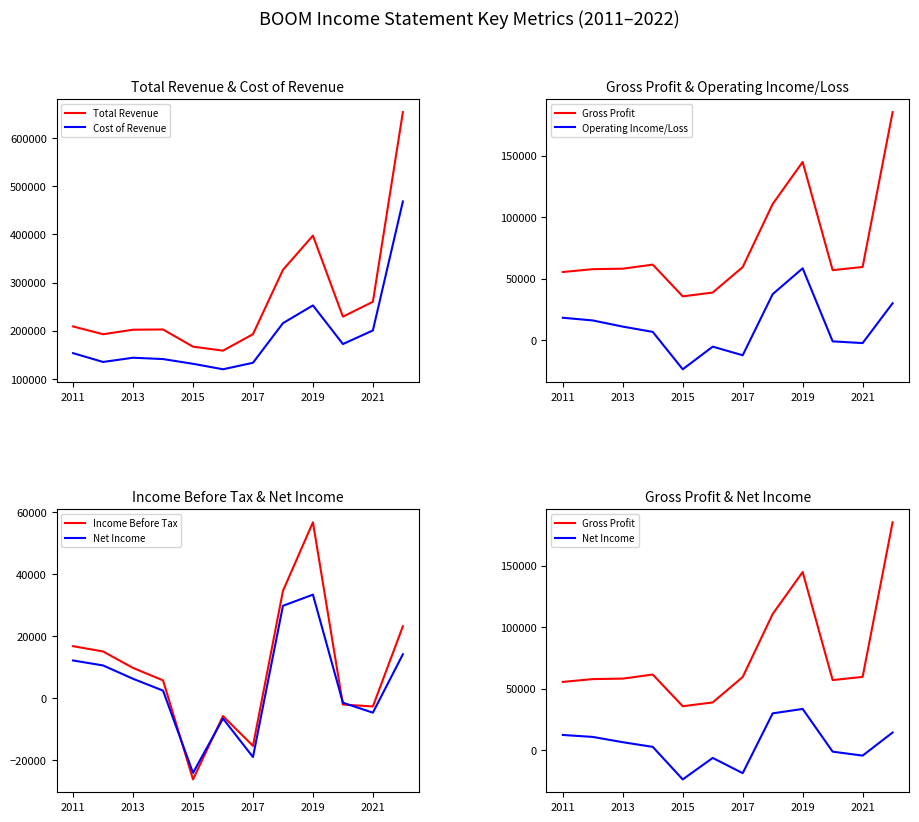

In Income Before Tax, how many points are higher than both neighbors (excluding endpoints)?

2